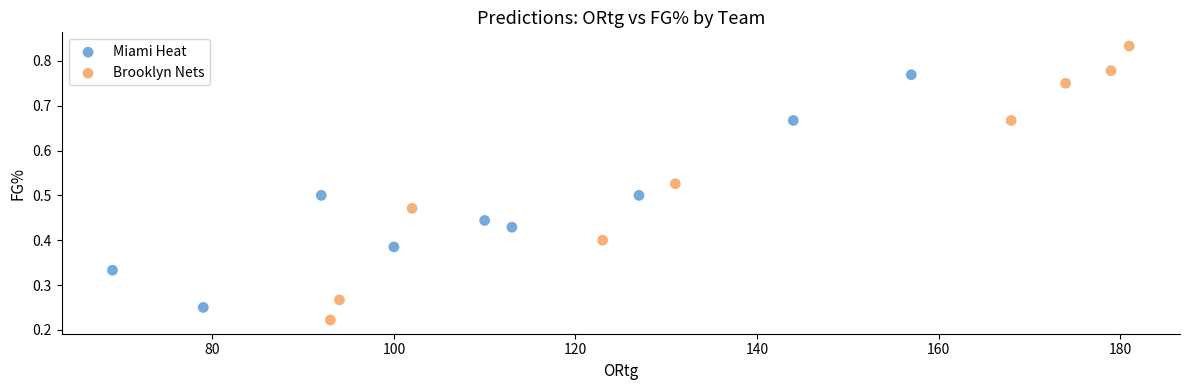

Which series contains the highest Y value?

Brooklyn Nets